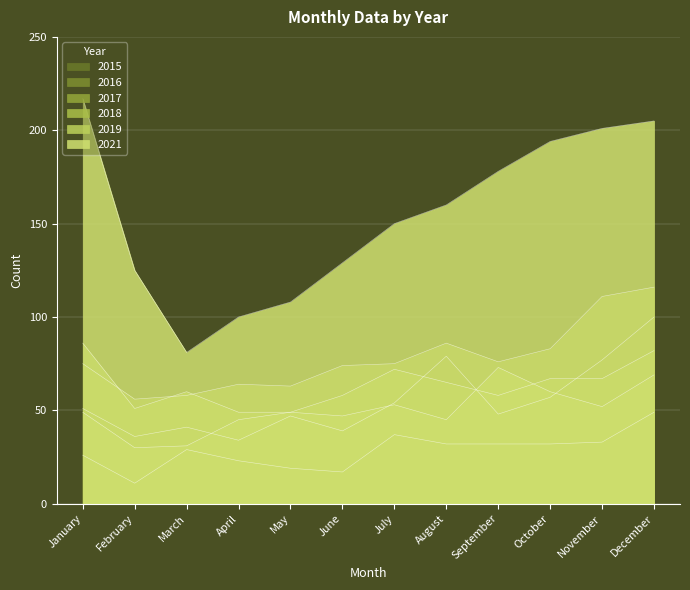

True or false: 2017 and 2015 cross at least once.

False